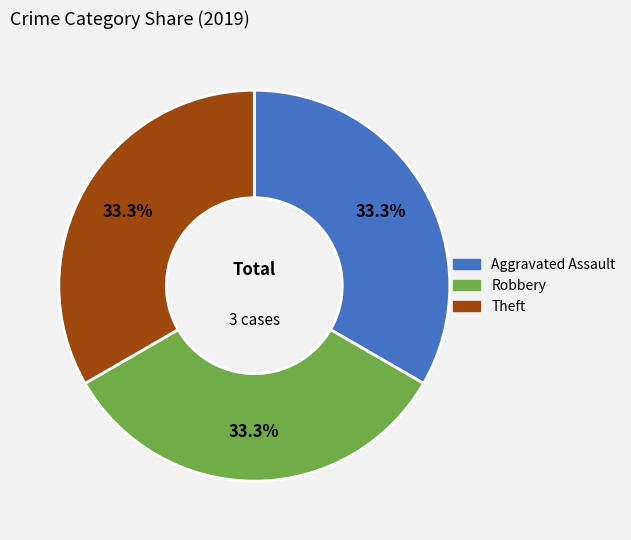

How many segments does this pie chart have?

3